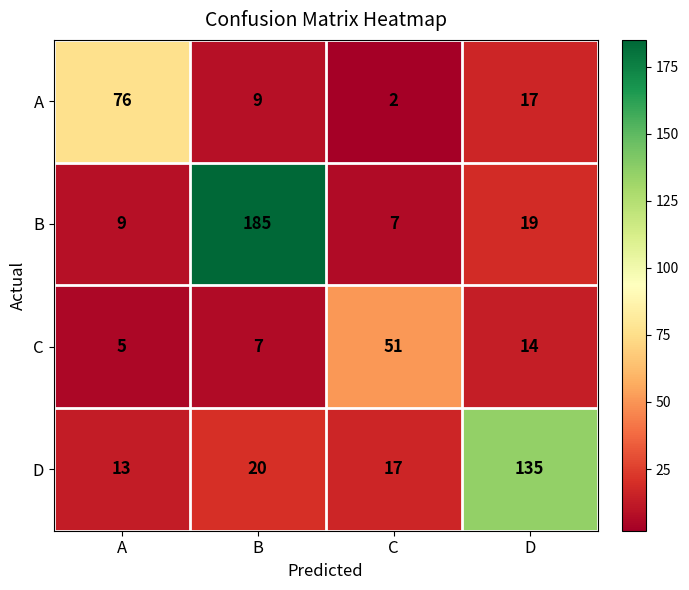

Reading left to right, transcribe all the data shown in this chart.

A: 76	9	2	17
B: 9	185	7	19
C: 5	7	51	14
D: 13	20	17	135